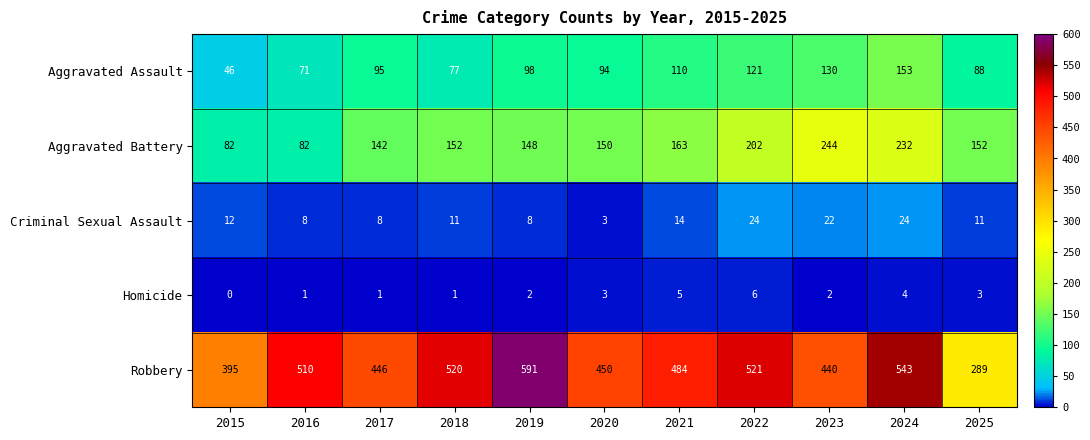

Is it true that Criminal Sexual Assault equals 6 at 2024?

False